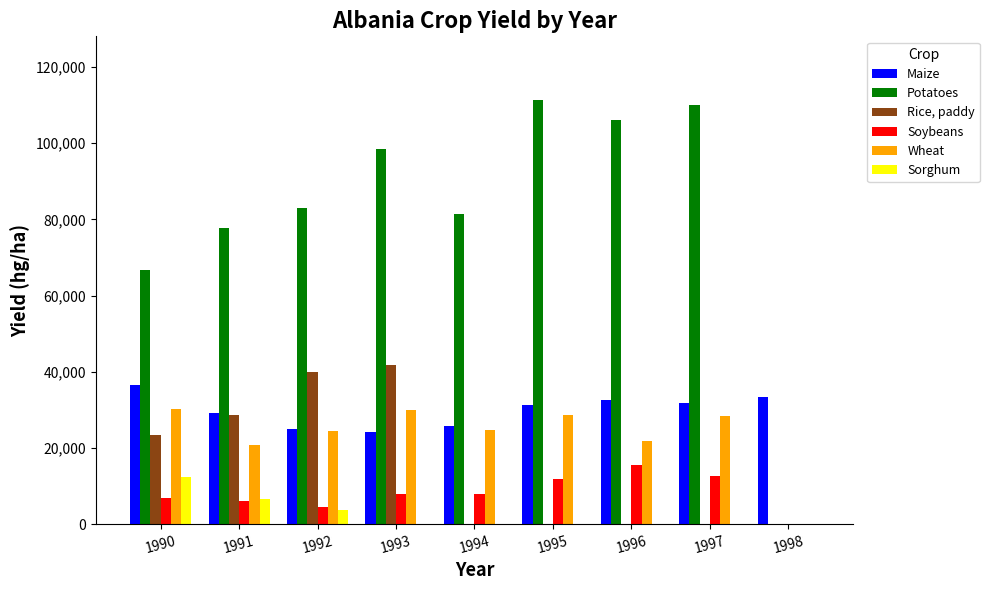

The value of Maize at 1994 is 25848. True or false?

True